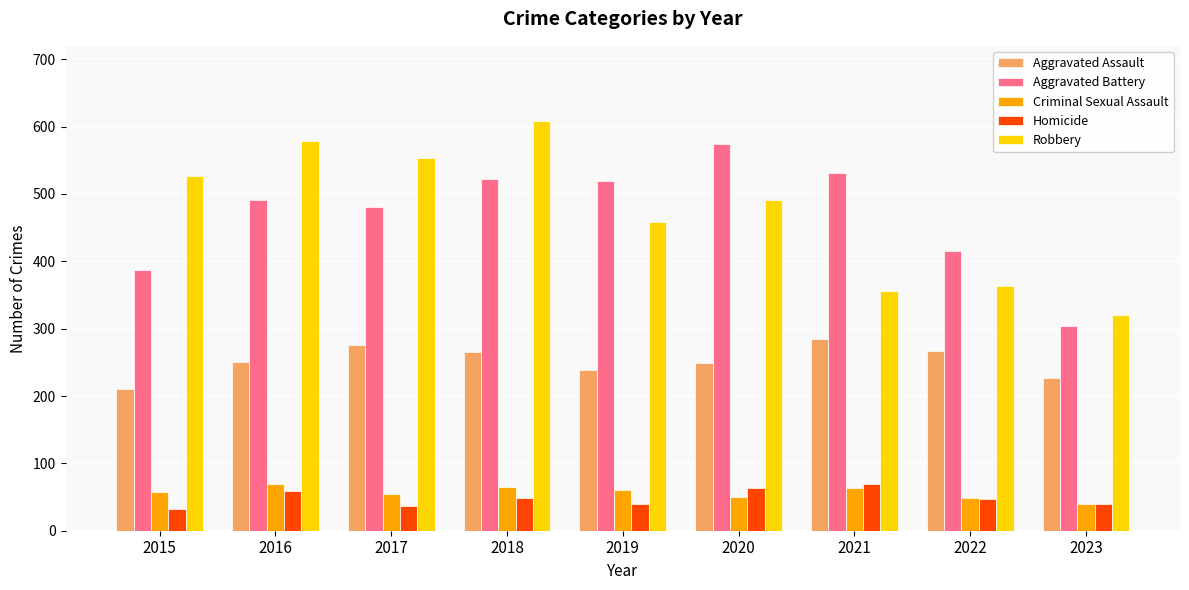

What is the sum of all Criminal Sexual Assault values?

508